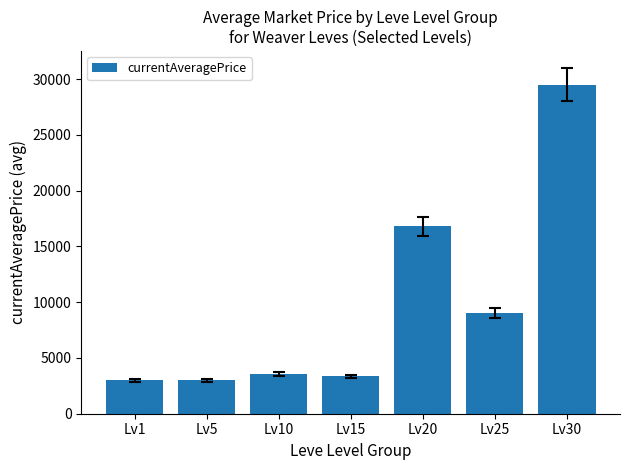

Which has a higher value, Lv5 or Lv25?

Lv25